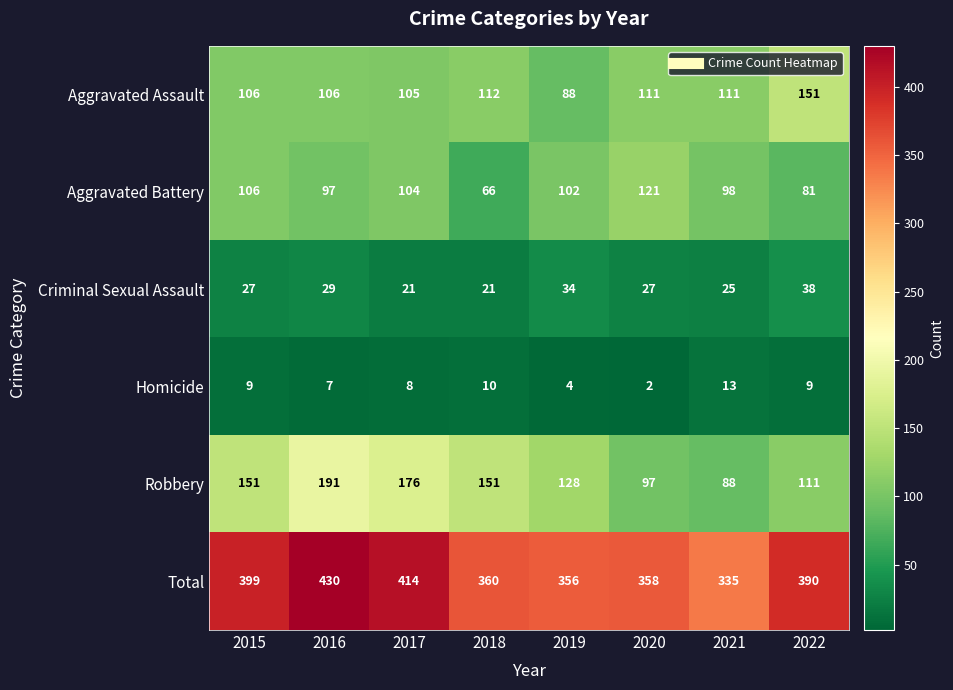

What is the maximum value shown in the chart?

430